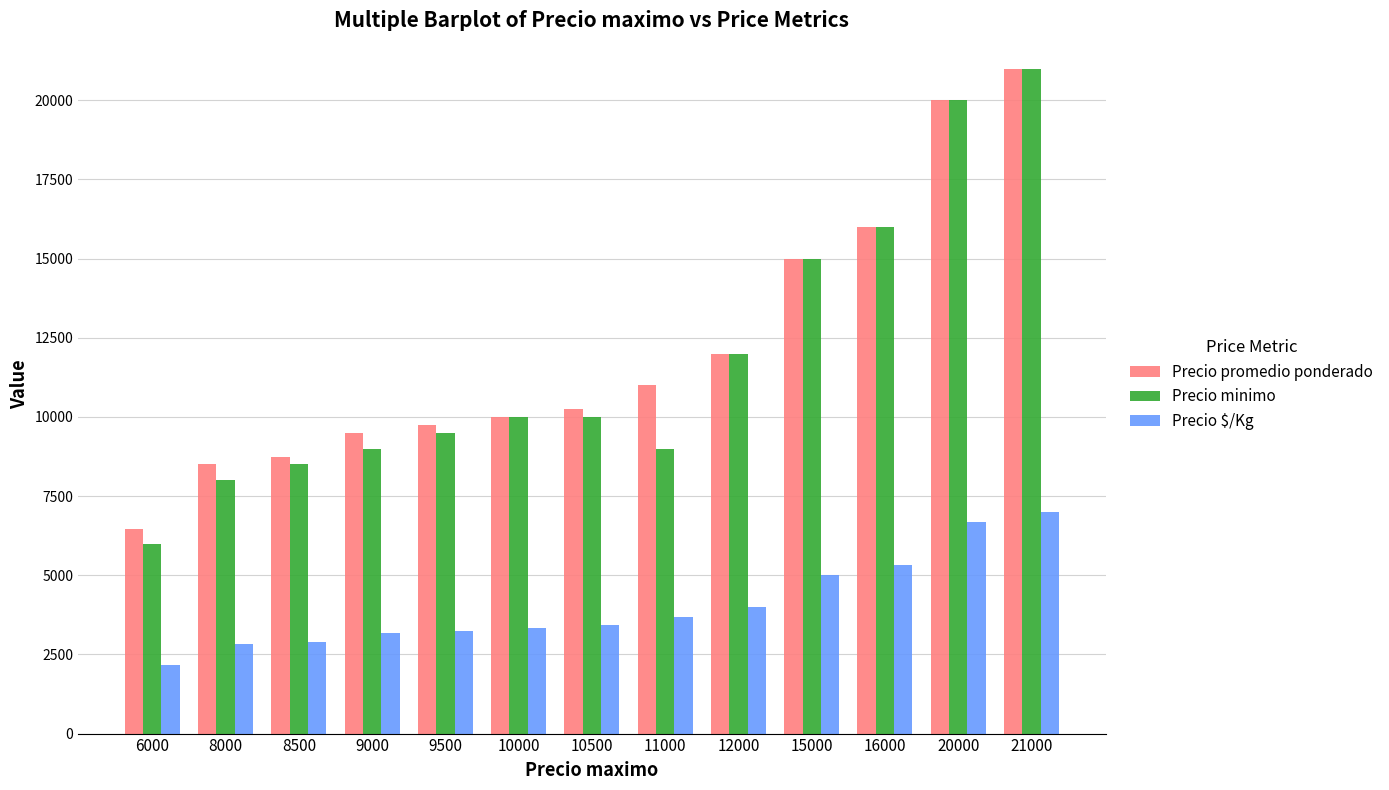

What value does the Precio $/Kg series have at 21000, to the nearest 100?

7000